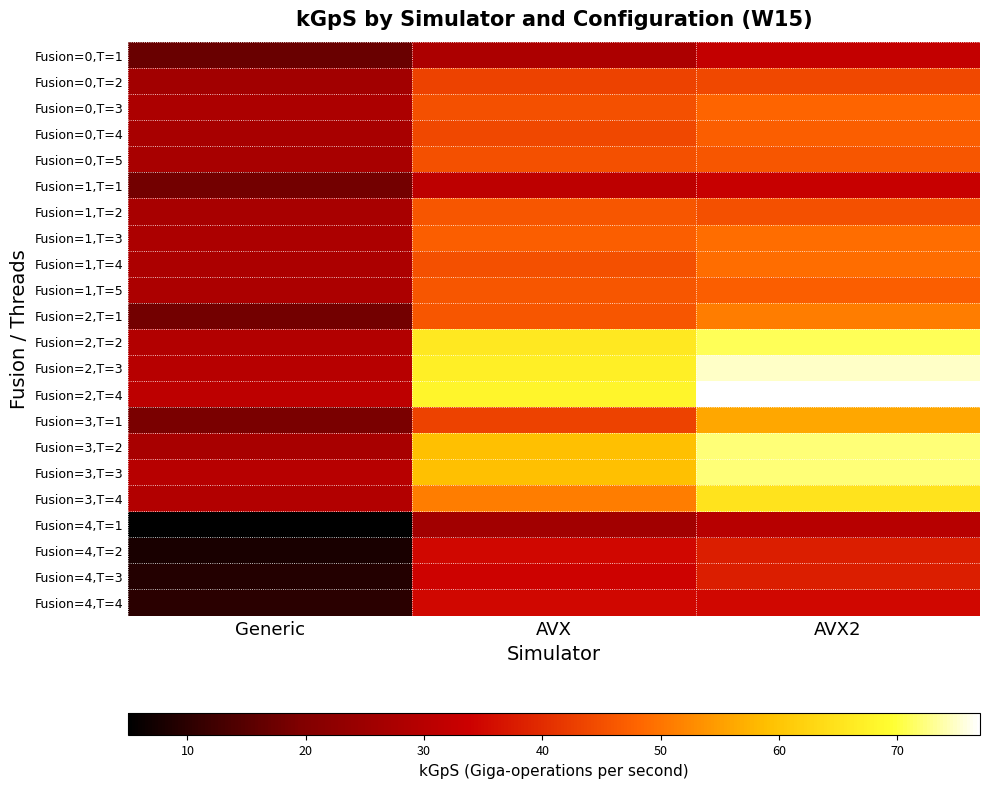

At how many categories does at least one series exceed 31?

2